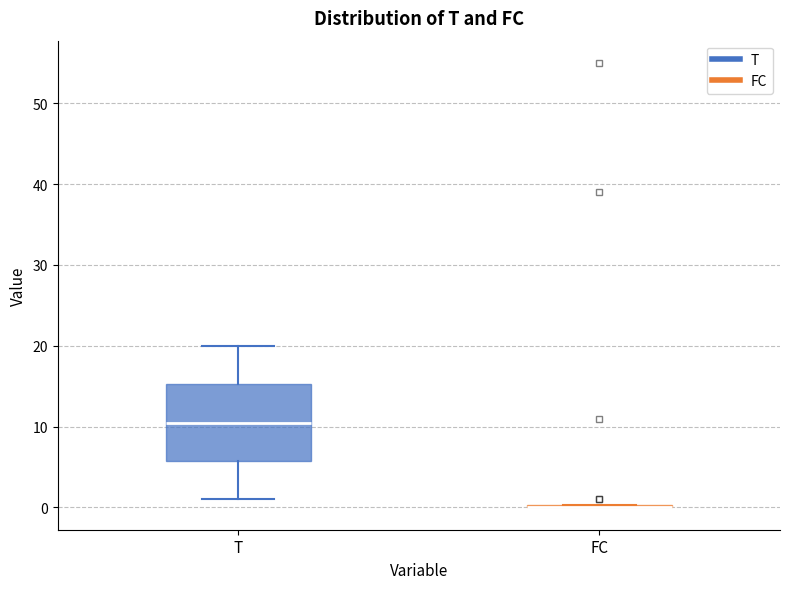

Reading left to right, read every box against the y-axis: the position of its median line, the range the box covers, and the ends of its whiskers. The values are not printed on the chart, so give them approximately, as read against the axis.

T: median 11, box 6 to 15, whiskers 1 to 20
FC: box collapsed to a line at 0, whiskers 0 to 0